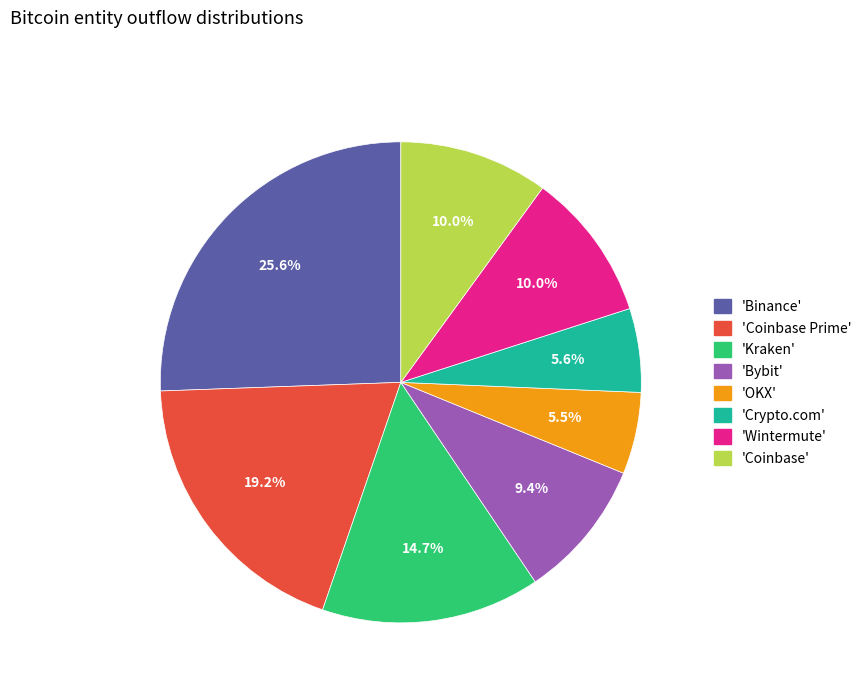

What is the largest slice in the pie chart?

'Binance'